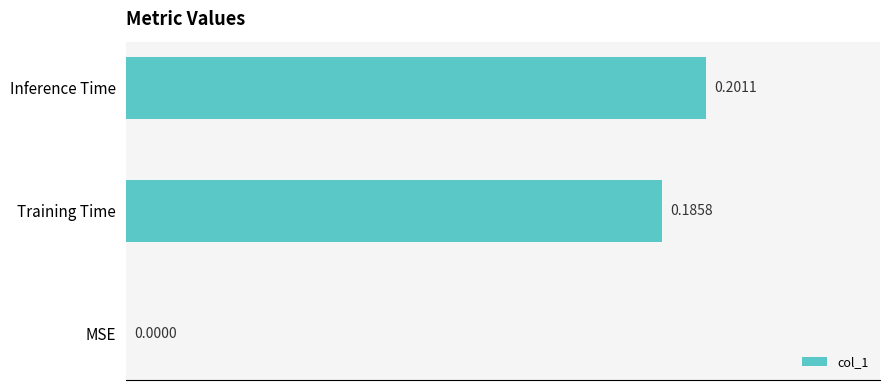

What is the change in value from MSE to Training Time?

+0.2